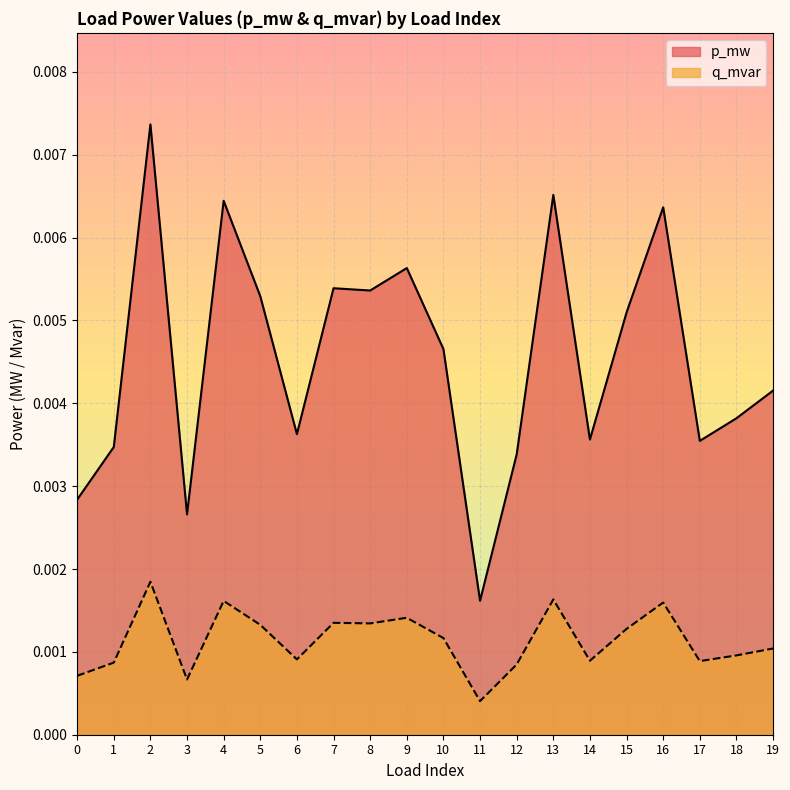

How many interior local valleys does the q_mvar series have?

6